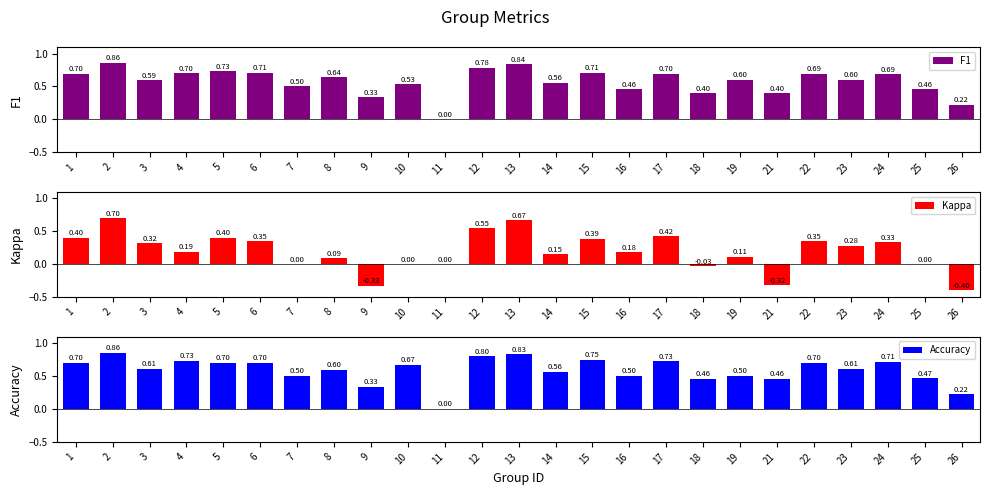

Rank the series at 18 from lowest to highest value.

Kappa, F1, Accuracy